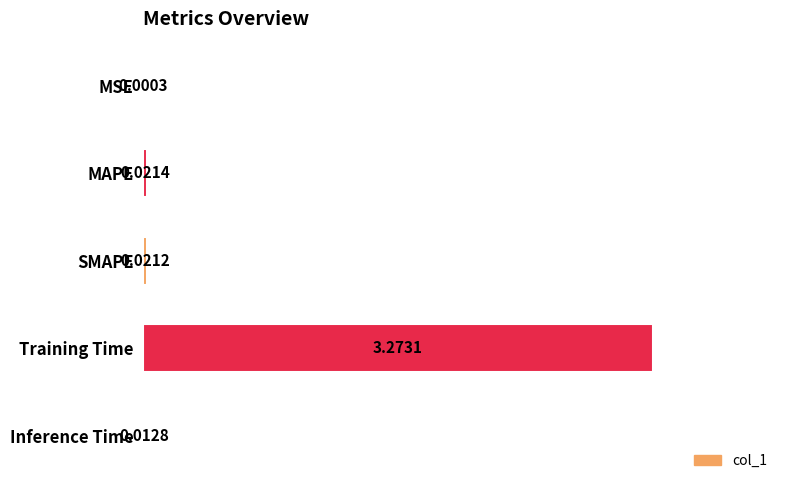

Which has a higher value, Inference Time or MAPE?

MAPE